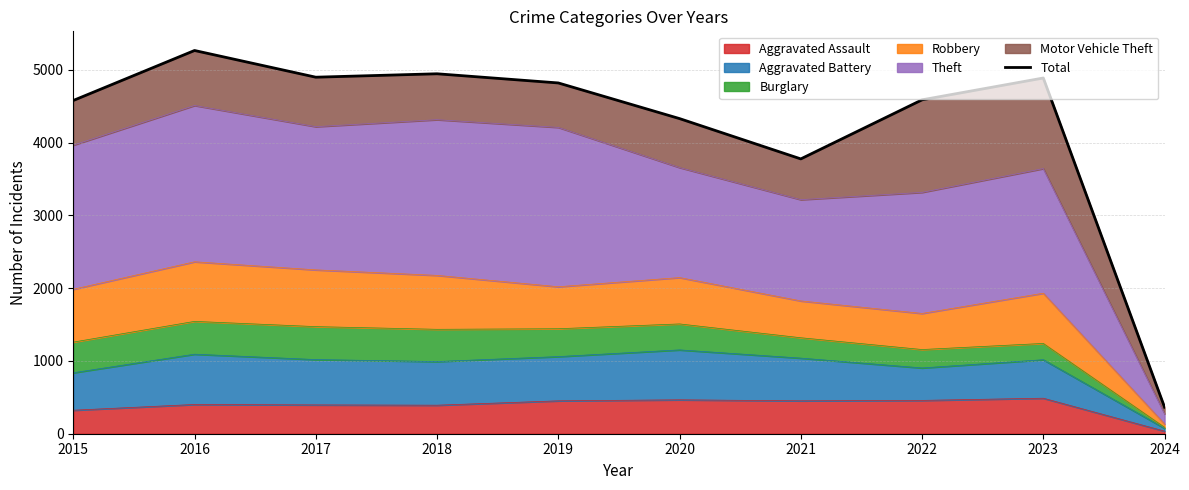

Reading right to left, list all the values displayed in this chart.

364	4889	4589	3777	4331	4821	4947	4900	5267	4580